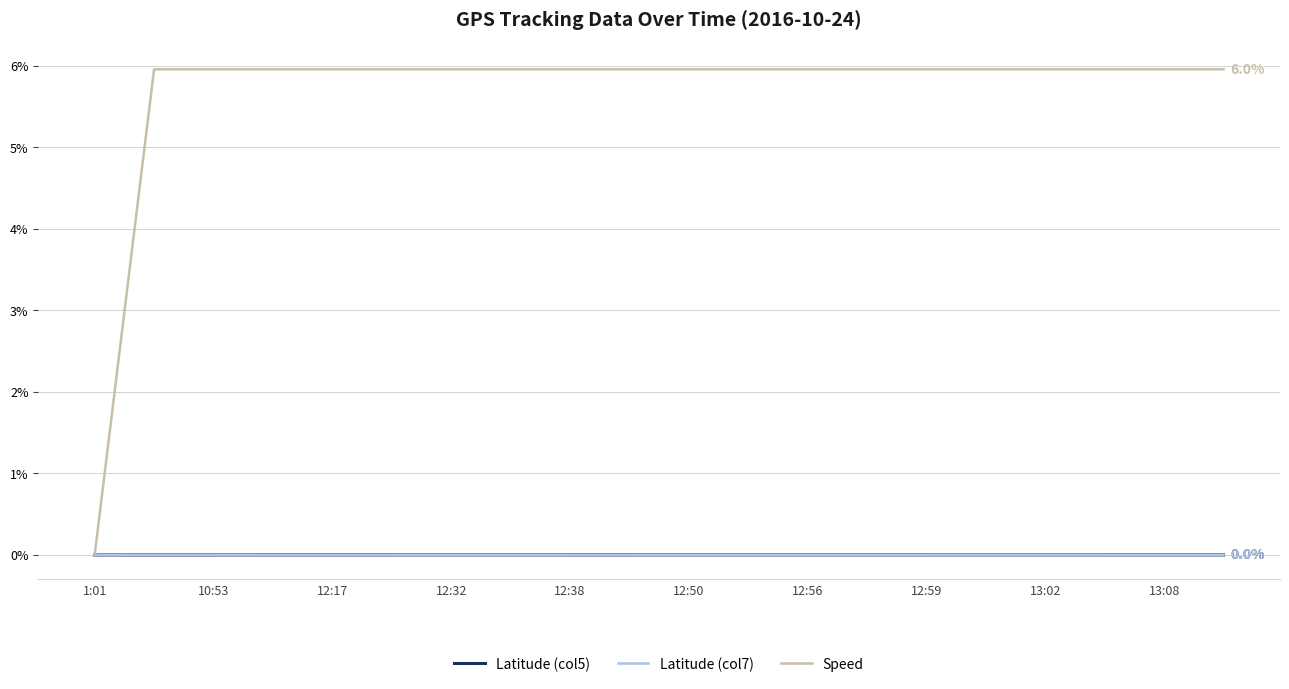

What is the maximum value shown in the chart?

6.0